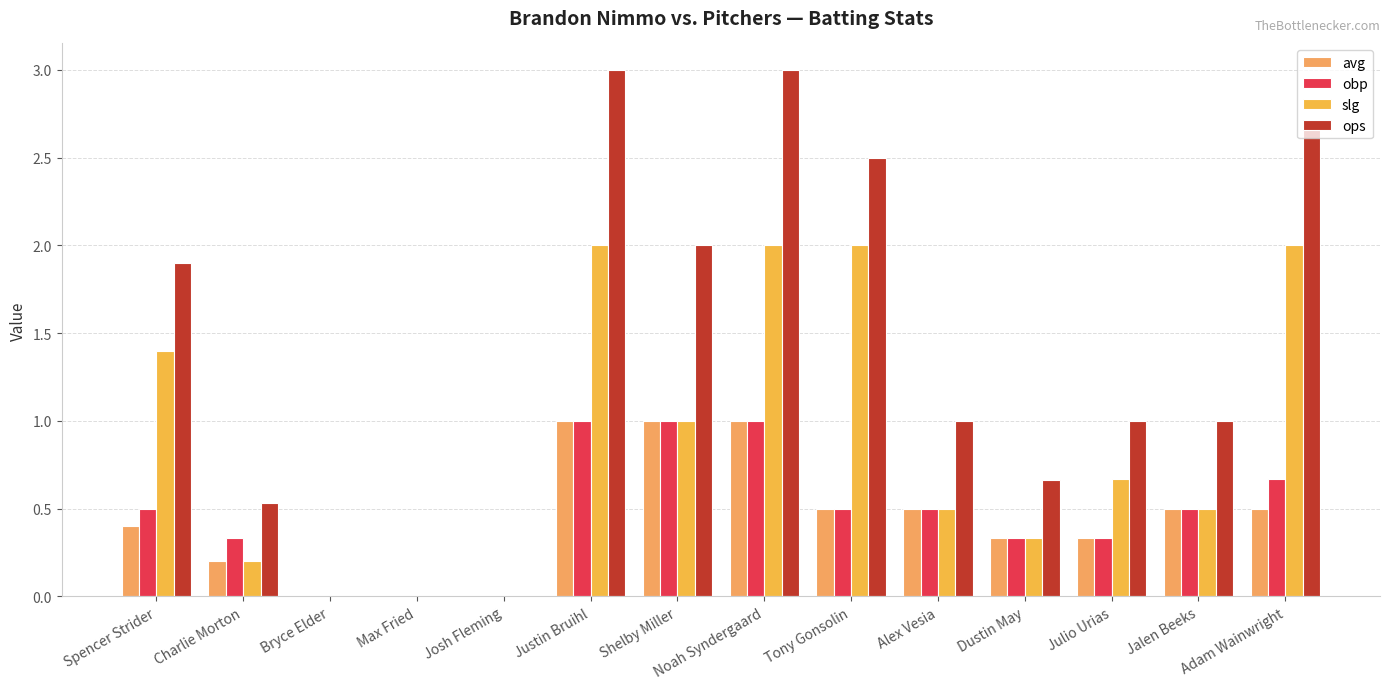

Are the bars grouped side by side (vs. stacked)?

Yes